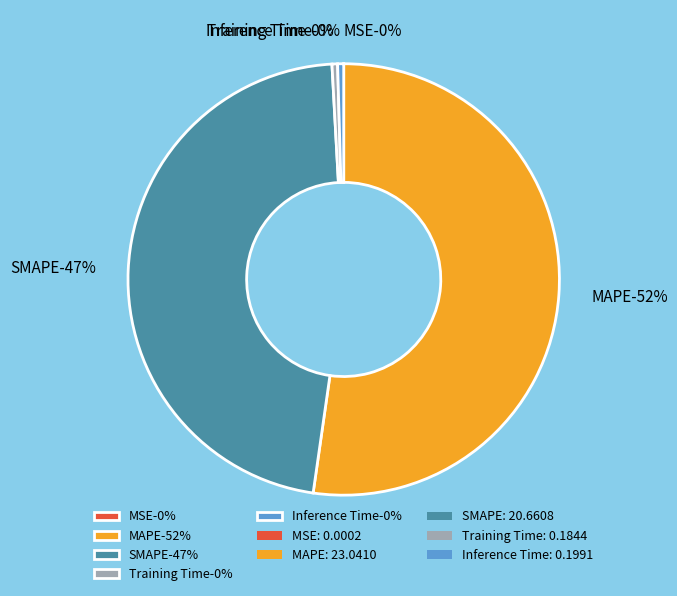

What is the change in value from MSE to MAPE?

+23.0